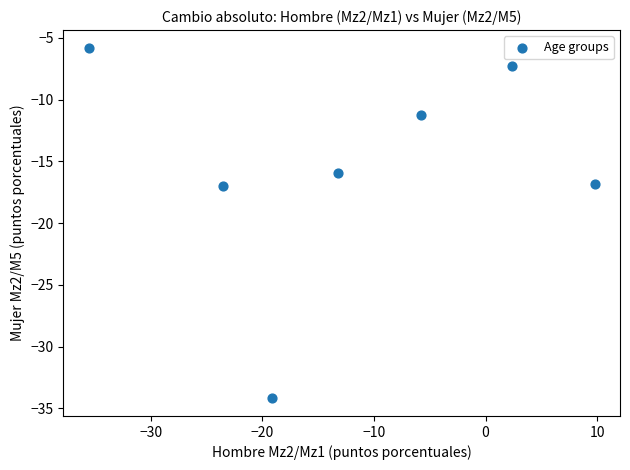

What is the average Y value?

-15.5